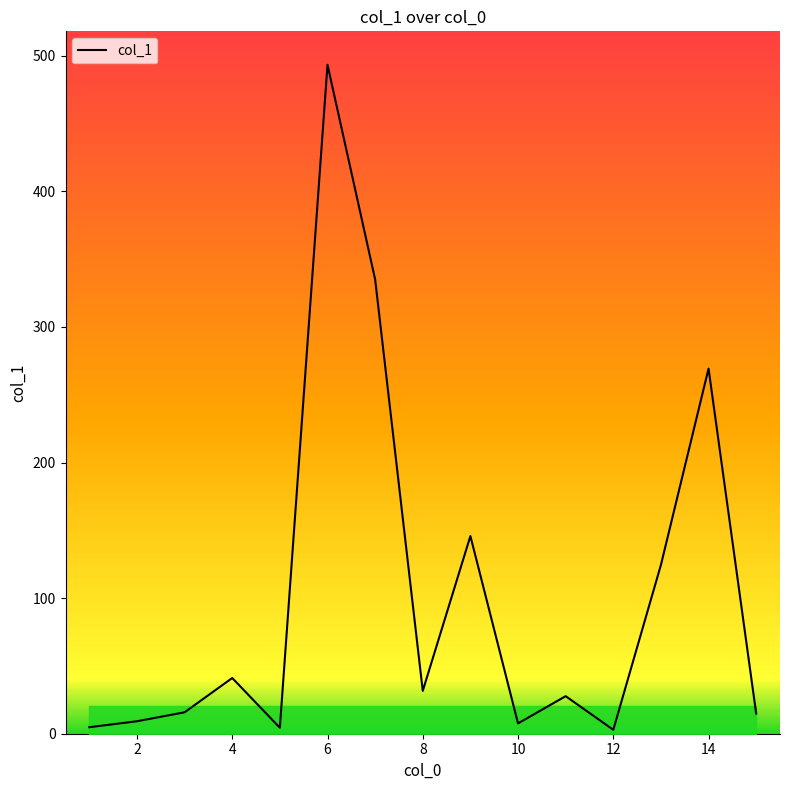

What is the difference between the maximum and minimum values?

490.5